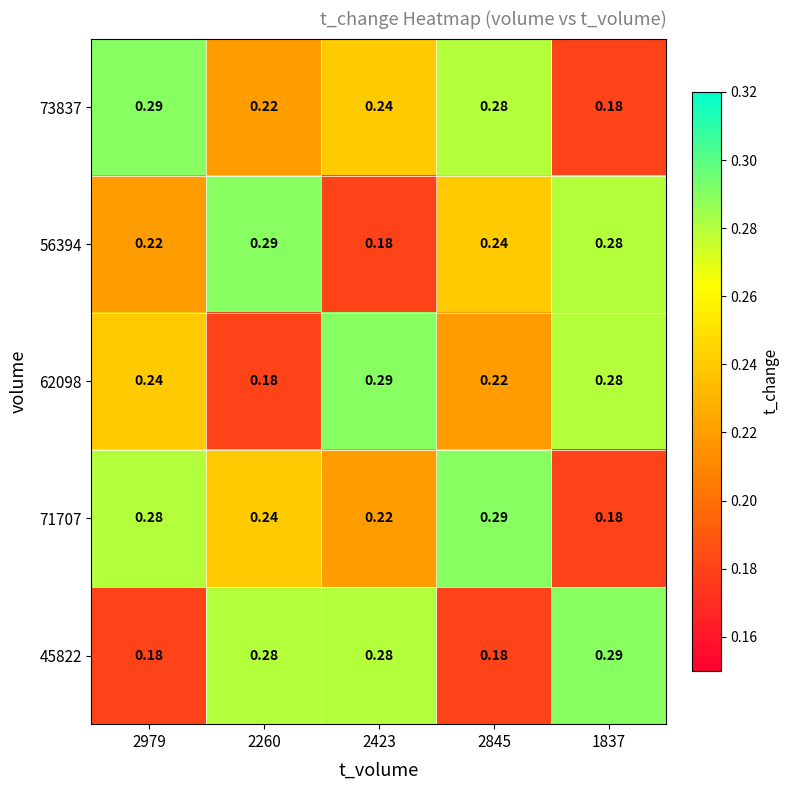

Is the value of 45822 at 1837 greater than the value of 56394 at 1837?

Yes